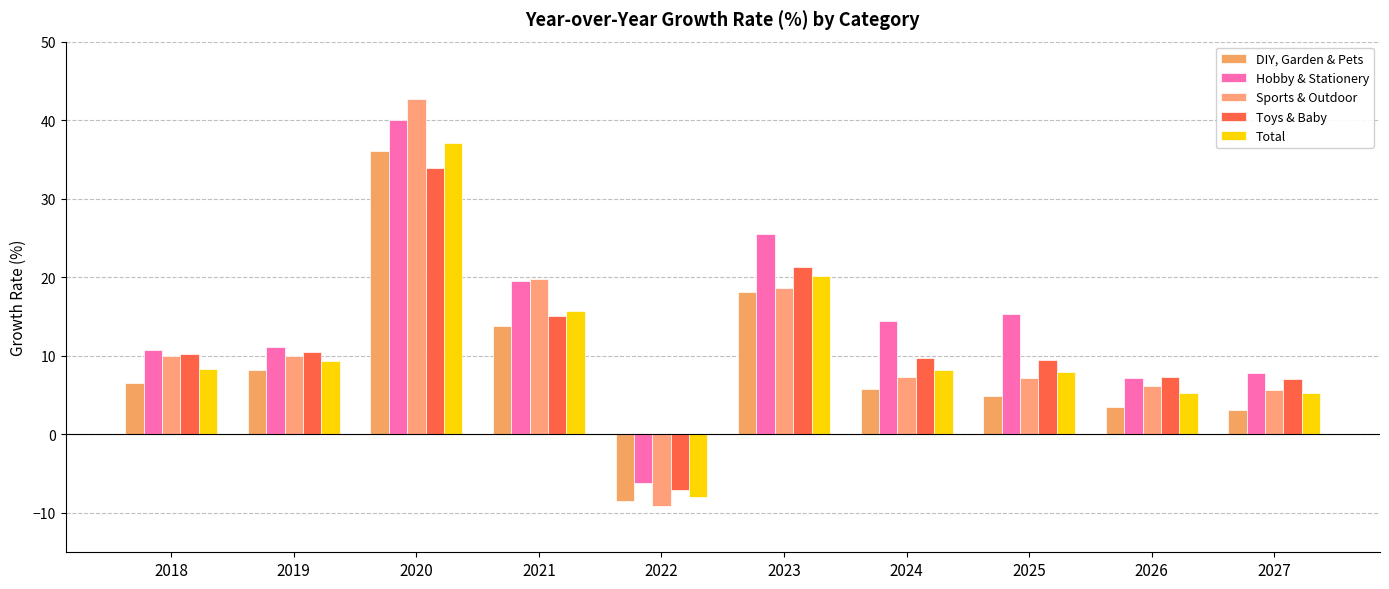

How many values in Sports & Outdoor are above zero?

9